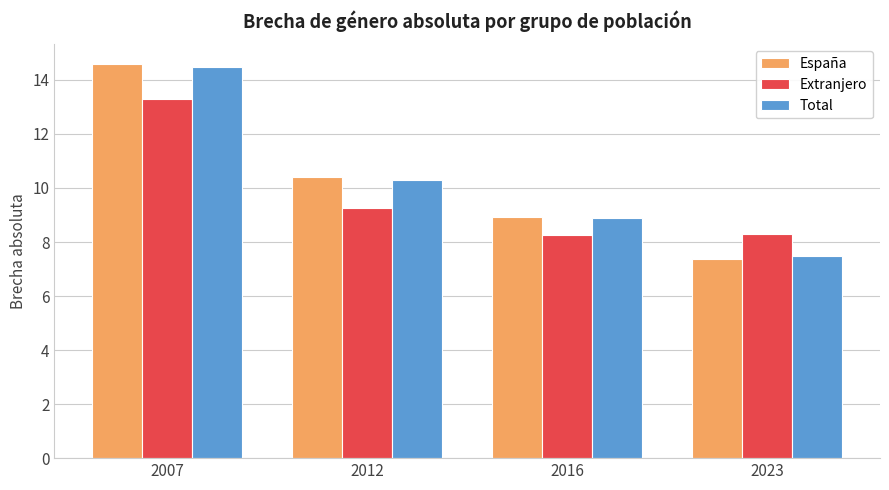

Is the value of Extranjero at 2016 greater than the value of España at 2023?

Yes